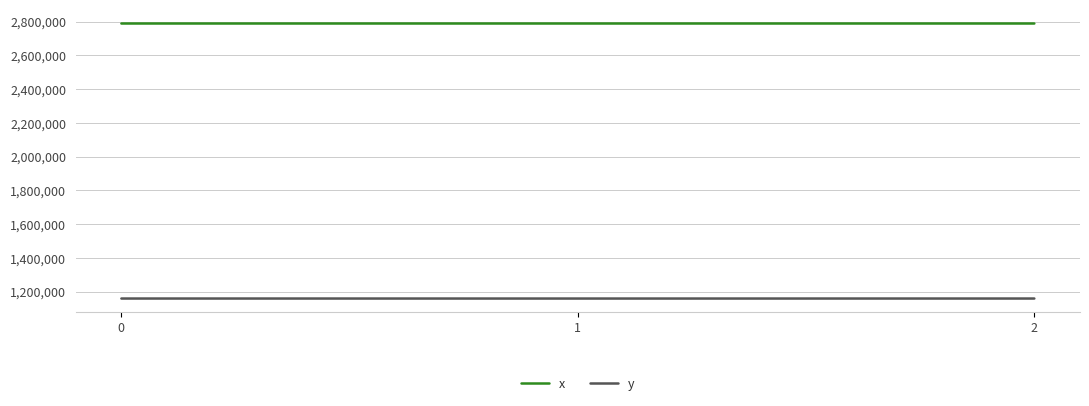

What is the smallest value displayed?

1159520.1